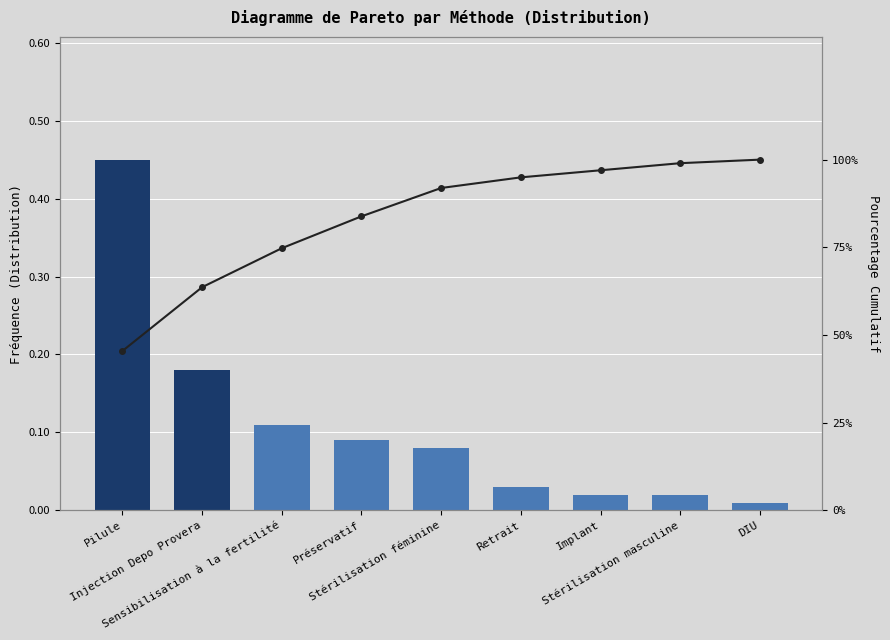

Count the number of data series in this chart.

2